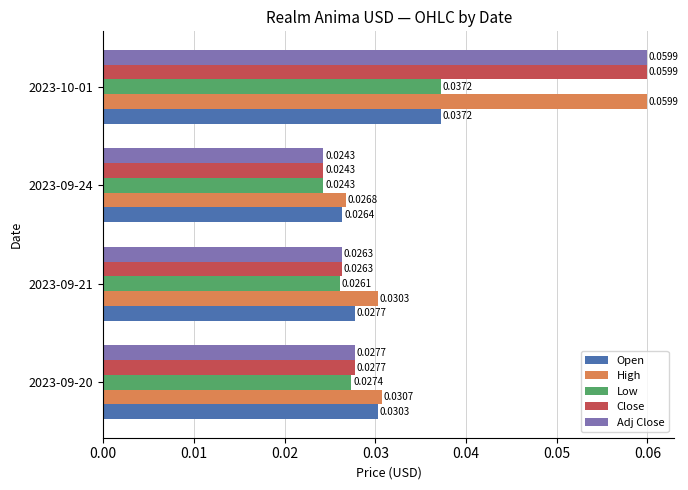

Rank the categories by Adj Close value from lowest to highest.

2023-09-24, 2023-09-21, 2023-09-20, 2023-10-01